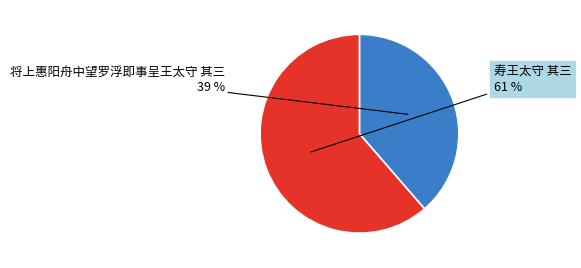

To the nearest percent, what is the combined percentage of 将上惠阳舟中望罗浮即事呈王太守 其三 and 寿王太守 其三?

100%